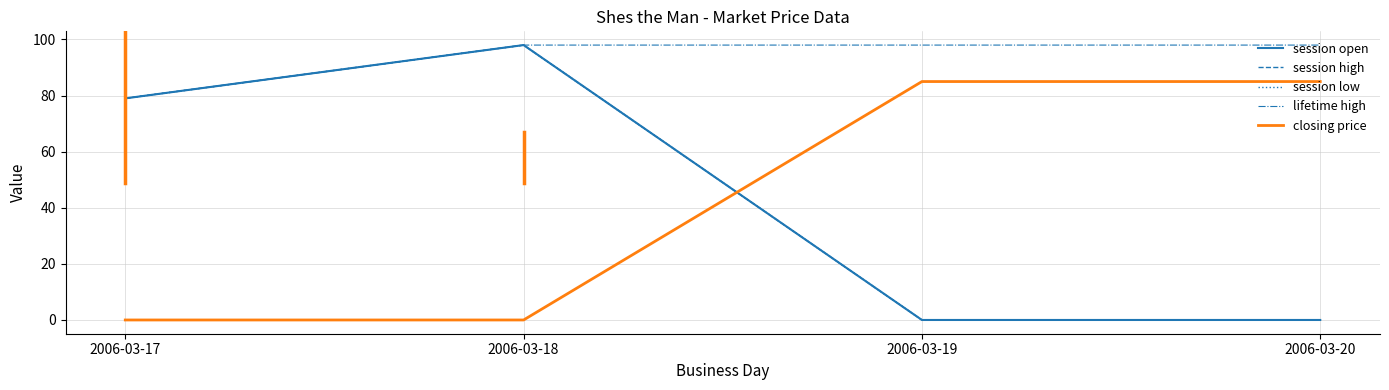

Rank the series at 2006-03-20 from lowest to highest value.

session open, session high, session low, closing price, lifetime high